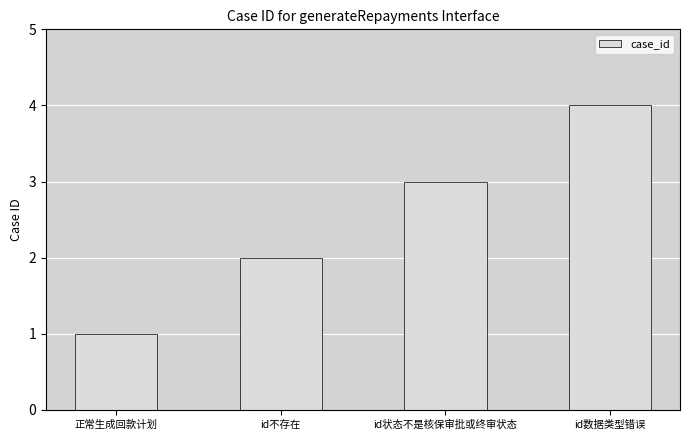

The chart shows a value of 4 at id状态不是核保审批或终审状态. True or false?

False